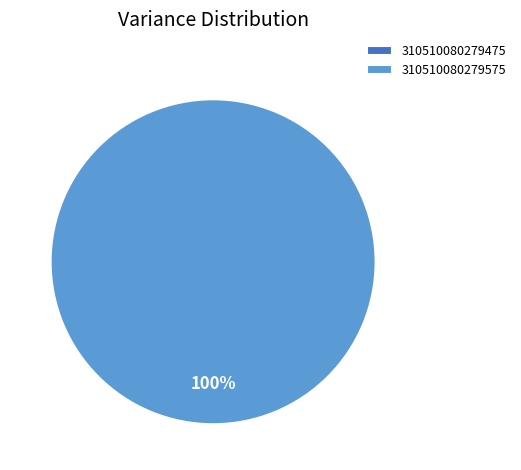

What is the change in value from 310510080279475 to 310510080279575?

+1